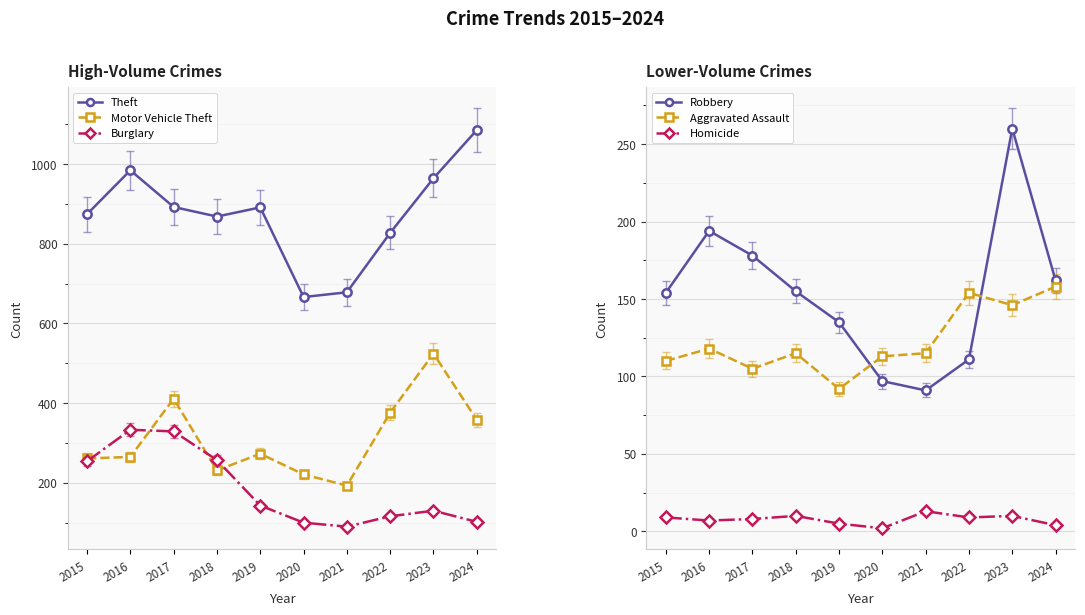

Is this an area chart (filled region under the line)?

No